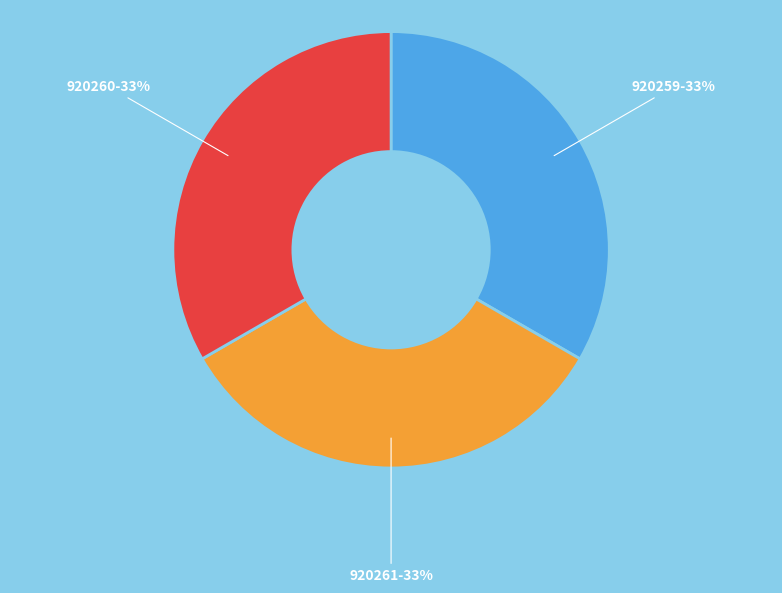

True or false: 920261 accounts for 28% of the total.

False